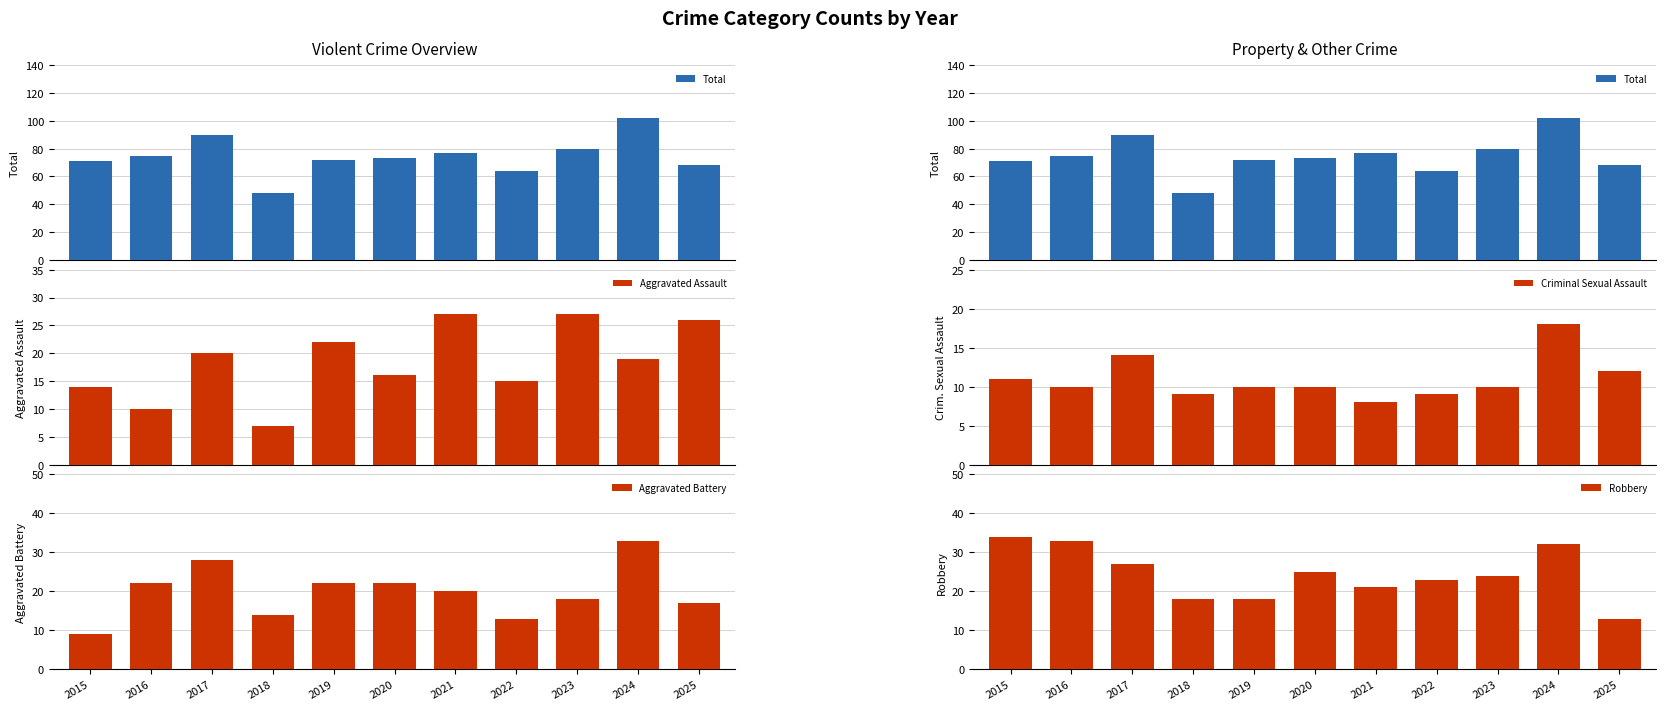

Reading right to left, transcribe all the data shown in this chart.

Total: 2025=68	2024=102	2023=80	2022=64	2021=77	2020=73	2019=72	2018=48	2017=90	2016=75	2015=71
Aggravated Assault: 2025=26	2024=19	2023=27	2022=15	2021=27	2020=16	2019=22	2018=7	2017=20	2016=10	2015=14
Aggravated Battery: 2025=17	2024=33	2023=18	2022=13	2021=20	2020=22	2019=22	2018=14	2017=28	2016=22	2015=9
Criminal Sexual Assault: 2025=12	2024=18	2023=10	2022=9	2021=8	2020=10	2019=10	2018=9	2017=14	2016=10	2015=11
Robbery: 2025=13	2024=32	2023=24	2022=23	2021=21	2020=25	2019=18	2018=18	2017=27	2016=33	2015=34